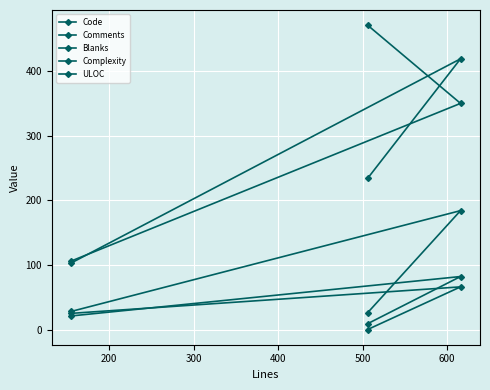

Which series has the largest range (max minus min)?

Code